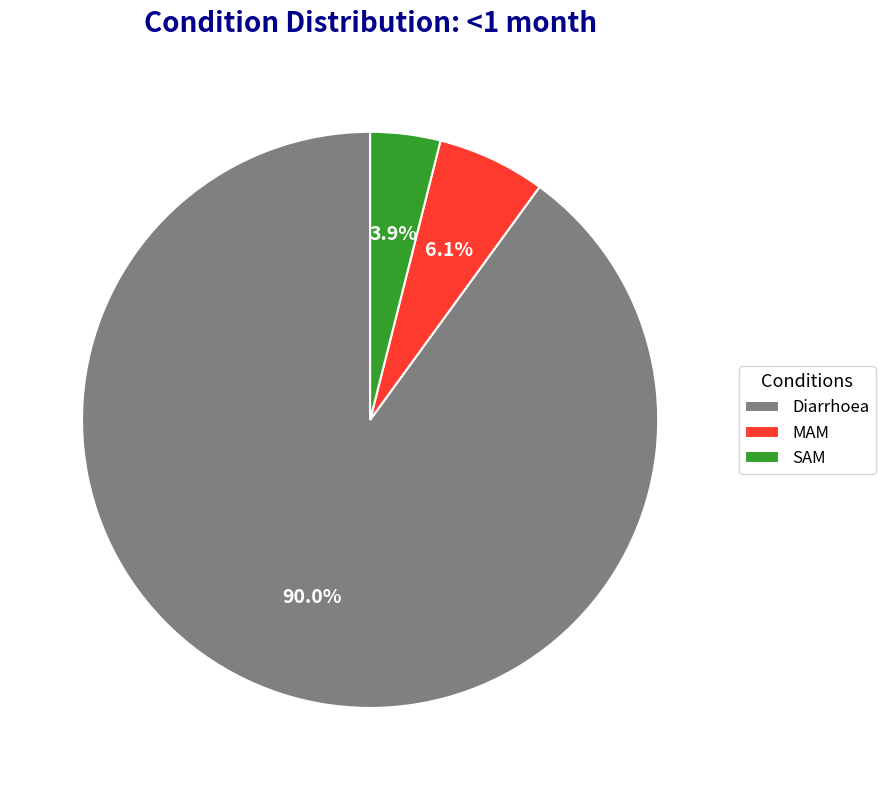

Rank the categories by value from lowest to highest.

SAM, MAM, Diarrhoea